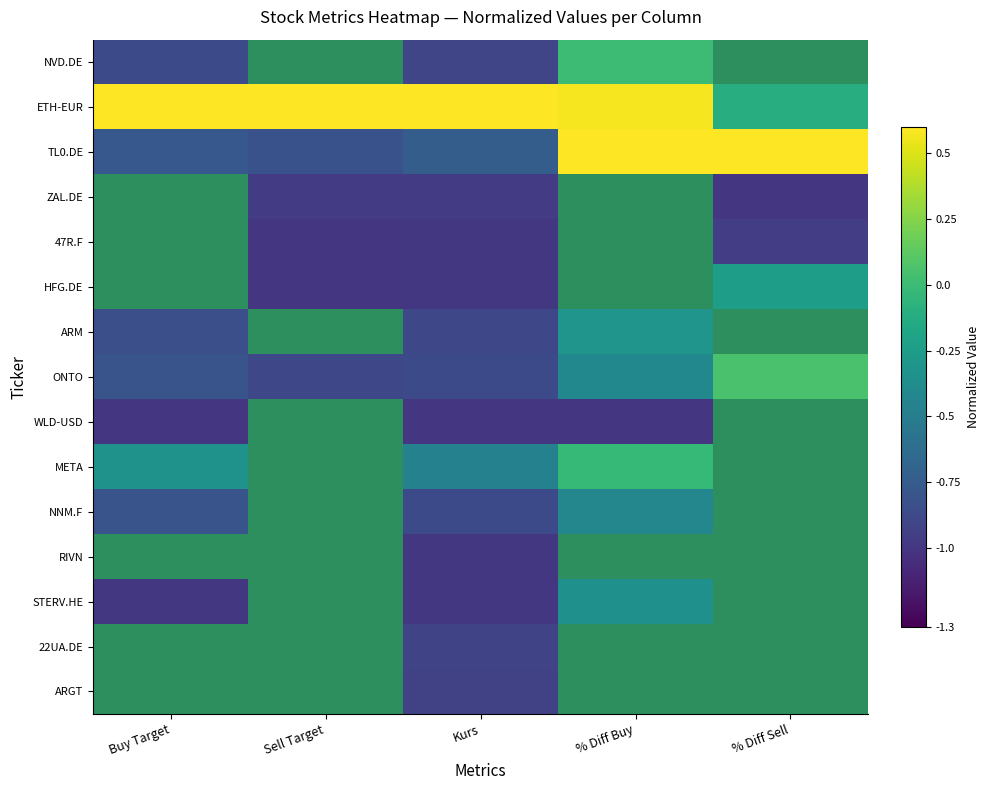

How many negative values does the ZAL.DE series have?

3